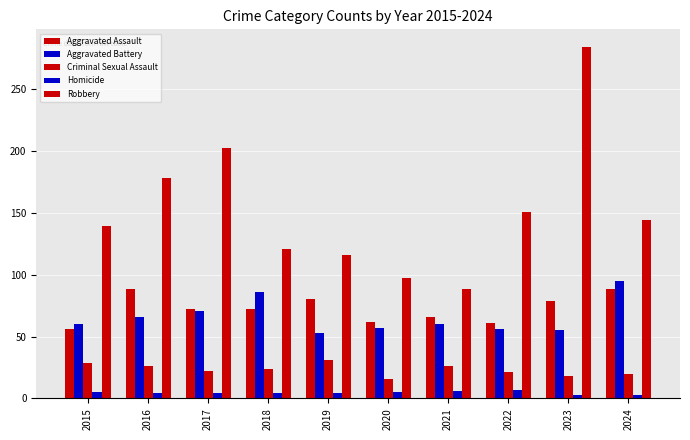

At which label is Aggravated Assault closest to 72?

2017